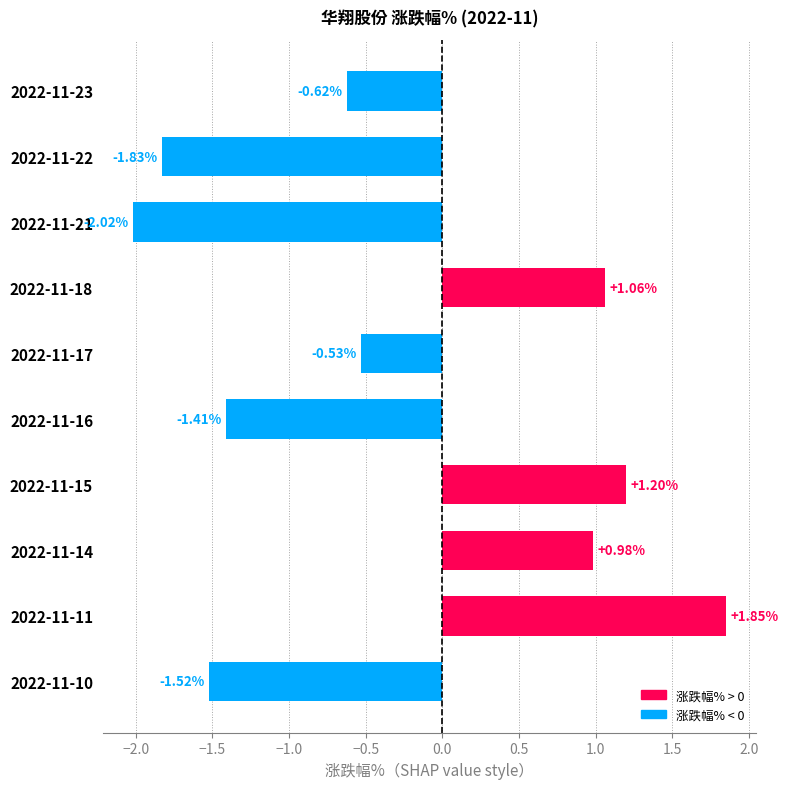

Between 2022-11-17 and 2022-11-14, which is larger?

2022-11-14